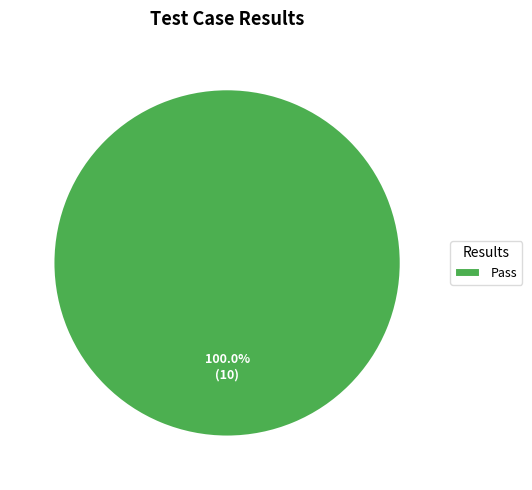

How many segments does this pie chart have?

1